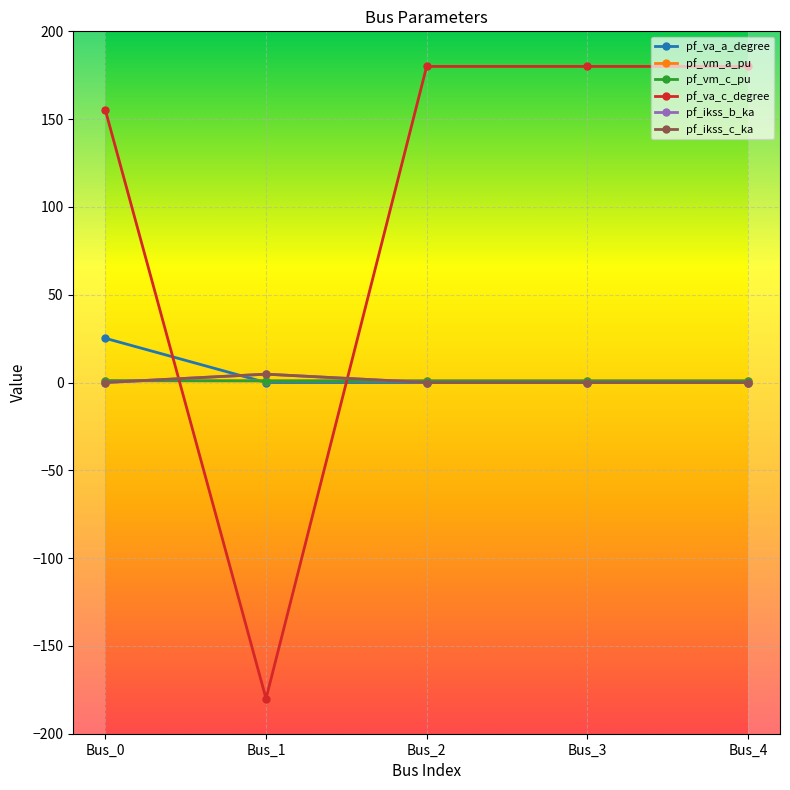

Reading left to right, what are all the values shown in this chart?

pf_va_a_degree: Bus_0=25.2	Bus_1=-0.0	Bus_2=0.0	Bus_3=0.0	Bus_4=0.0
pf_vm_a_pu: Bus_0=1.0	Bus_1=1.0	Bus_2=1.0	Bus_3=1.0	Bus_4=1.0
pf_vm_c_pu: Bus_0=1.1	Bus_1=1.0	Bus_2=1.0	Bus_3=1.0	Bus_4=1.0
pf_va_c_degree: Bus_0=155.1	Bus_1=-180.0	Bus_2=180.0	Bus_3=180.0	Bus_4=180.0
pf_ikss_b_ka: Bus_0=0.0	Bus_1=4.8	Bus_2=0.0	Bus_3=0.0	Bus_4=0.0
pf_ikss_c_ka: Bus_0=0.0	Bus_1=4.8	Bus_2=0.0	Bus_3=0.0	Bus_4=0.0